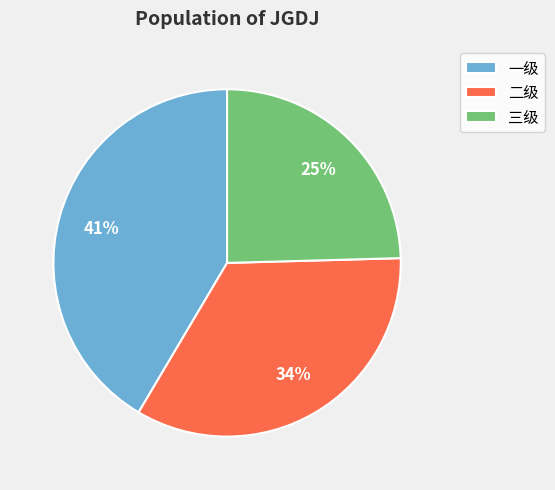

To the nearest percent, what is the difference between the 三级 and 二级 slice percentages?

9%